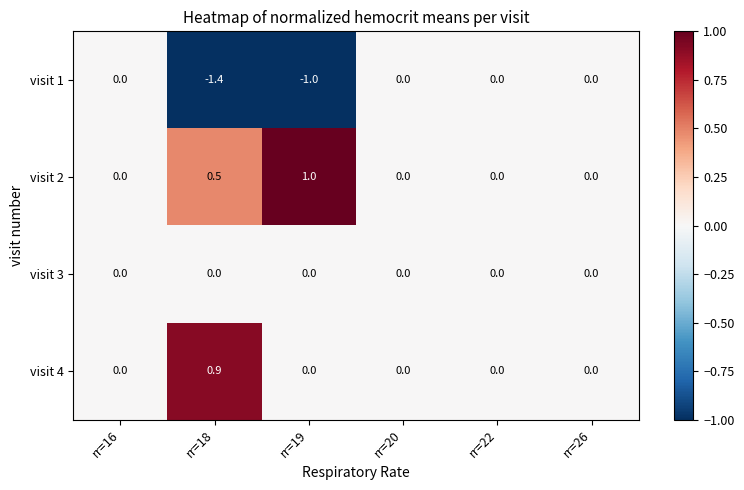

What is the sum of the visit 4 values at rr=16 and rr=18?

0.9